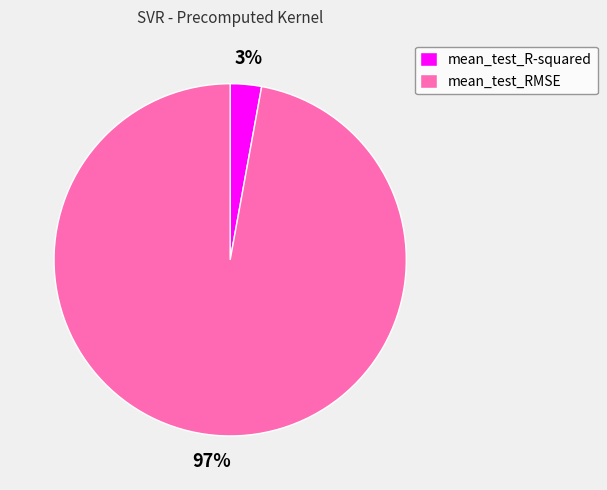

True or false: mean_test_RMSE accounts for 97% of the total.

True